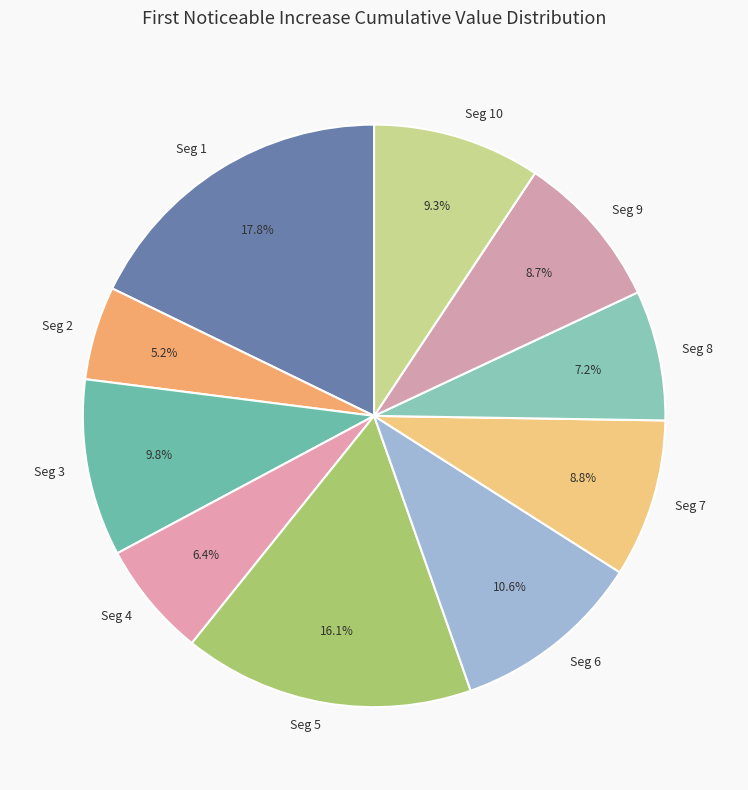

Which slice is the smallest?

Seg 2